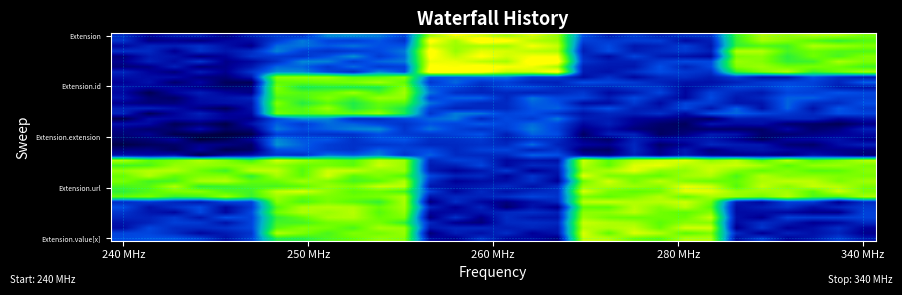

What is the maximum value shown in the chart?

1.6